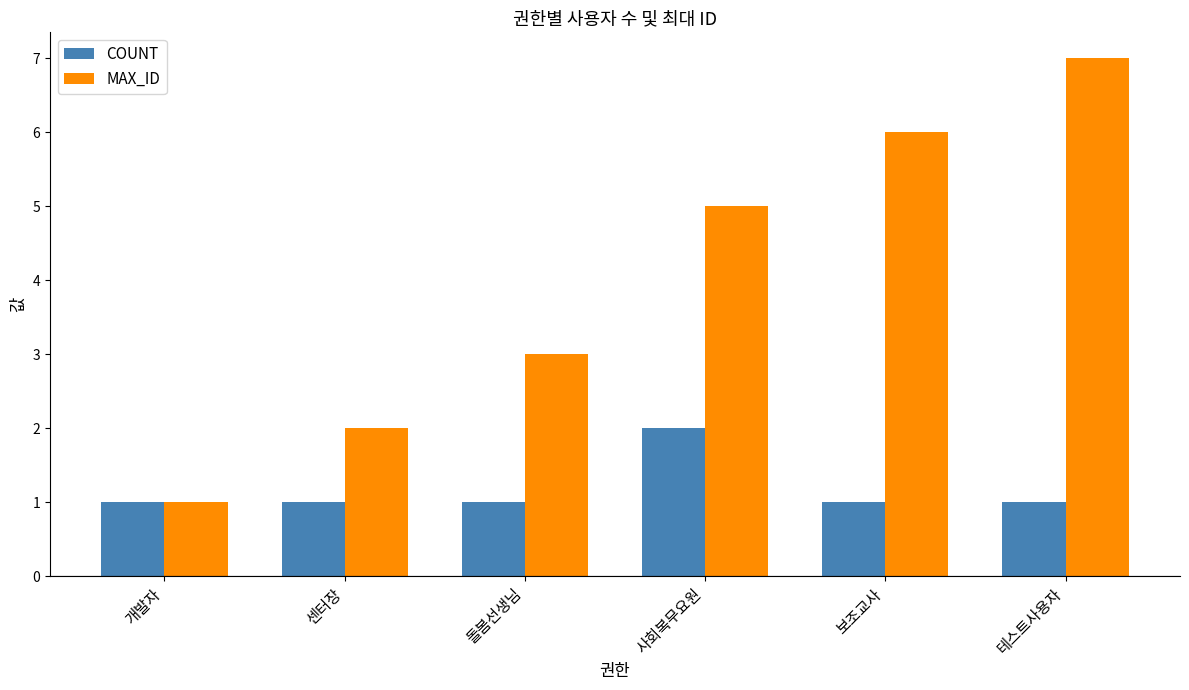

What is the average value of the MAX_ID series?

4